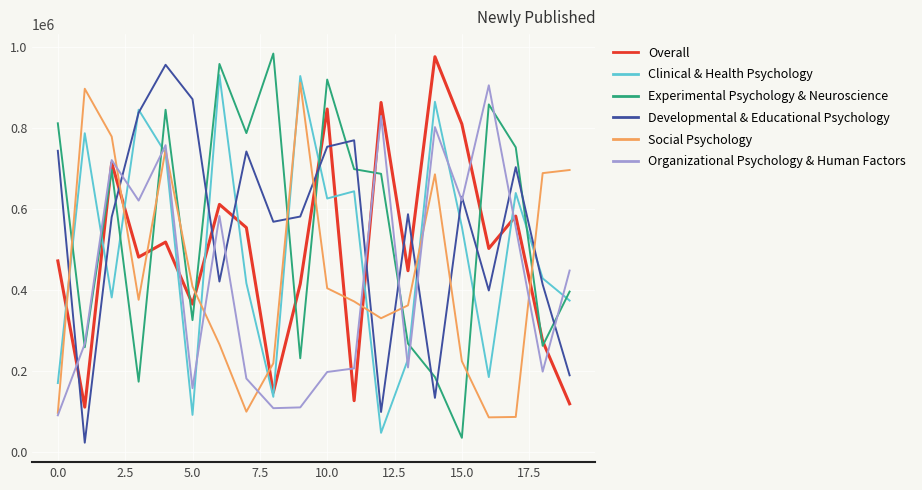

How many times do Developmental & Educational Psychology and Experimental Psychology & Neuroscience cross each other?

12